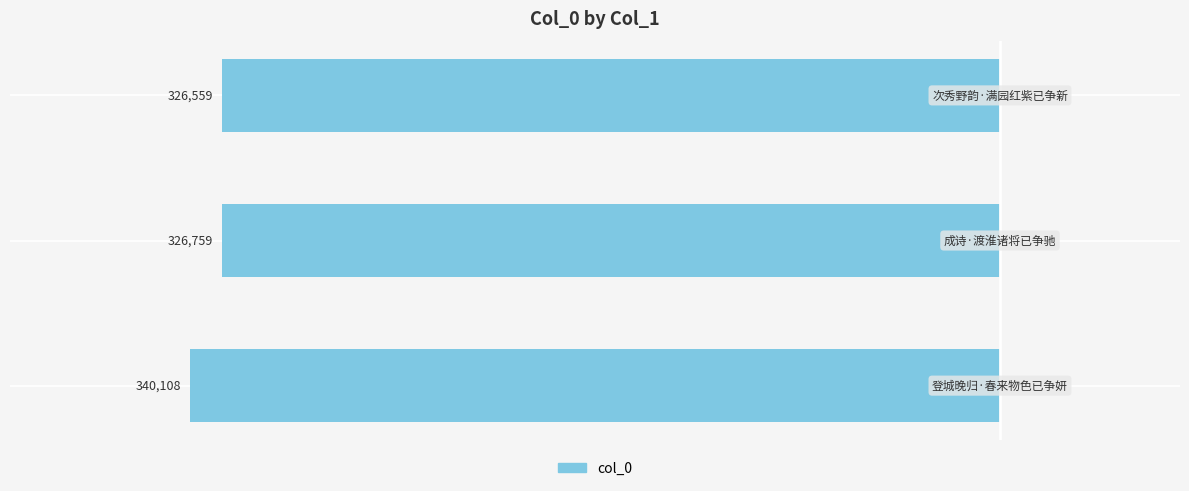

List the labels in order of value, largest first.

2, 1, 0